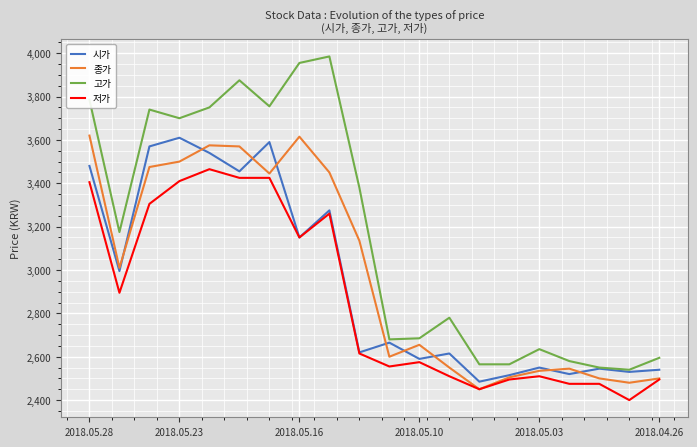

True or false: 종가 and 고가 cross at least once.

False